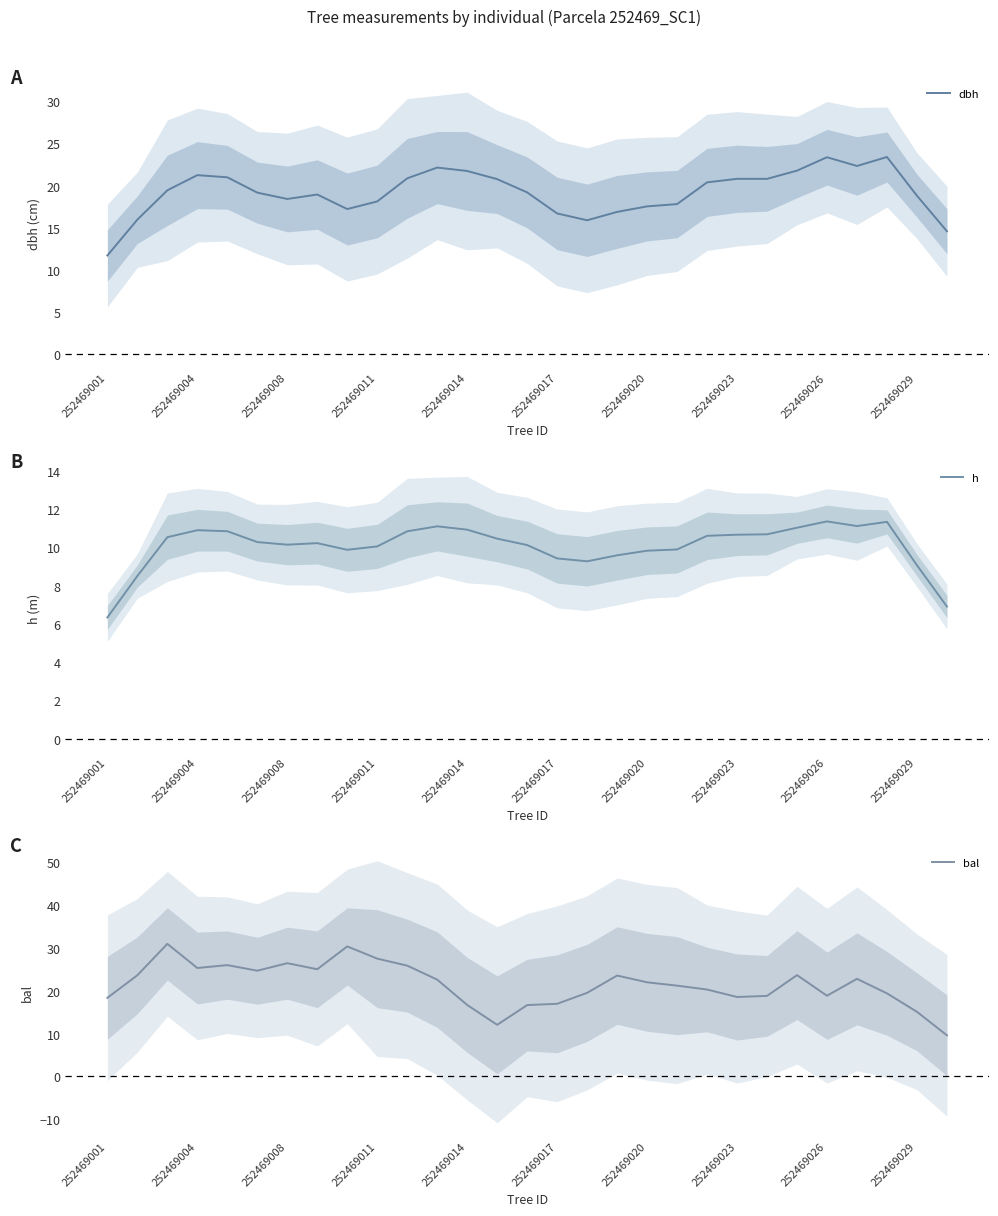

True or false: dbh and h cross at least once.

False